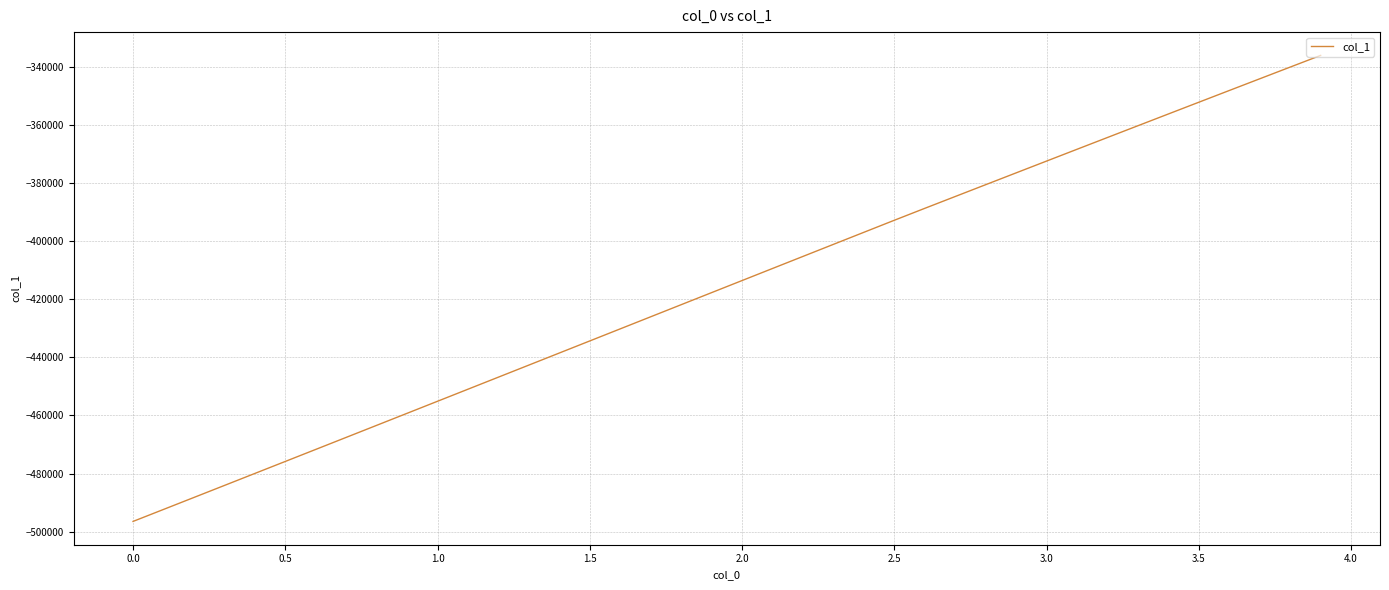

What is the greatest value displayed?

-336166.0